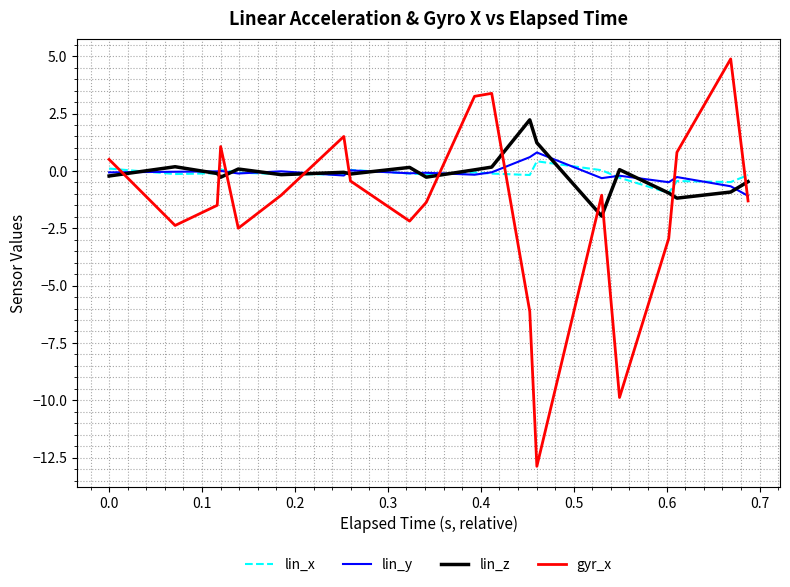

What position from the right is 0.3?

36